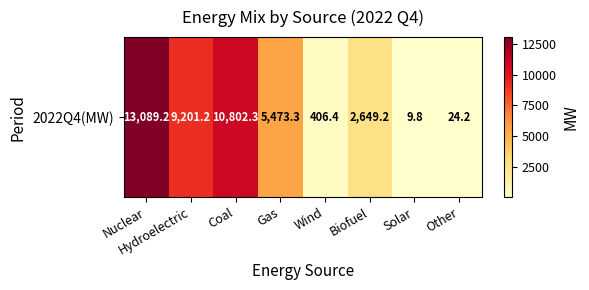

What is the difference between the second highest and second lowest values?

10778.1